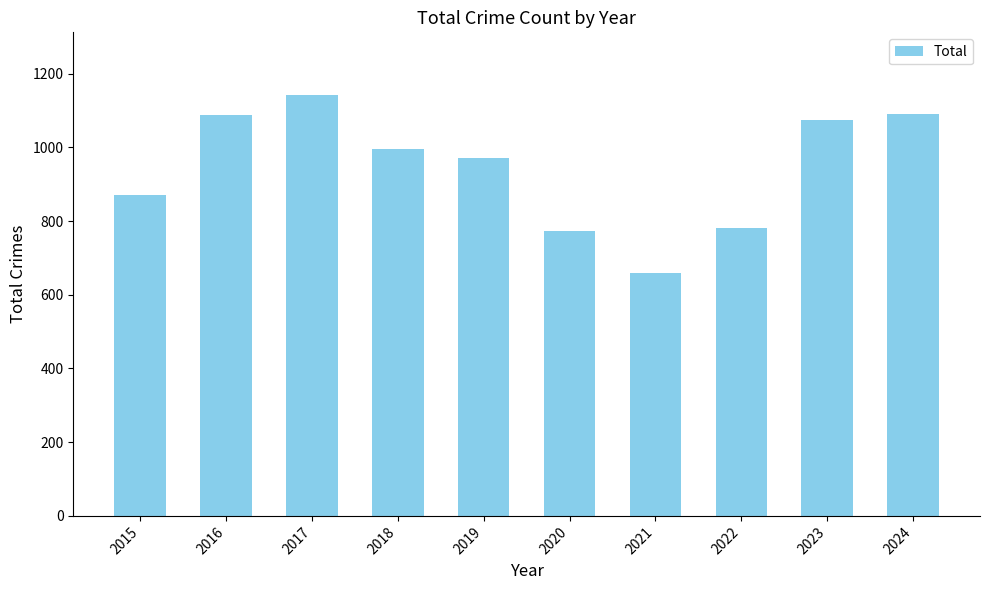

Does the chart contain any negative values?

No